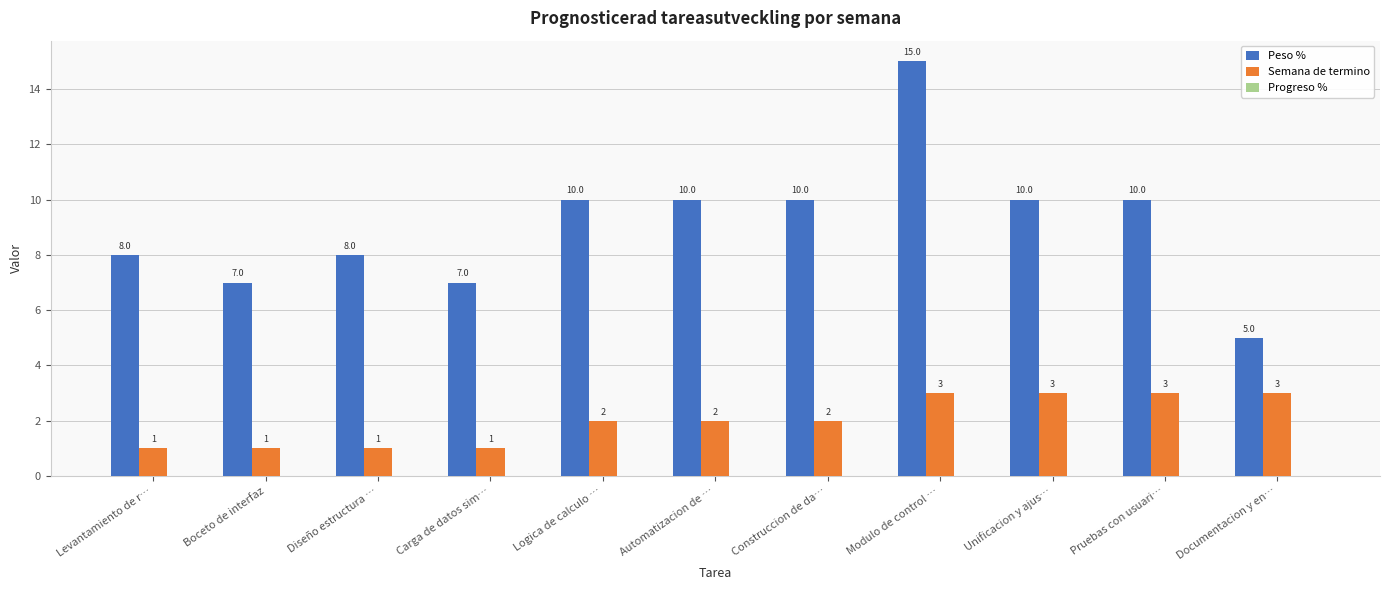

At Construccion de da…, list the series in order from largest to smallest.

Peso %, Semana de termino